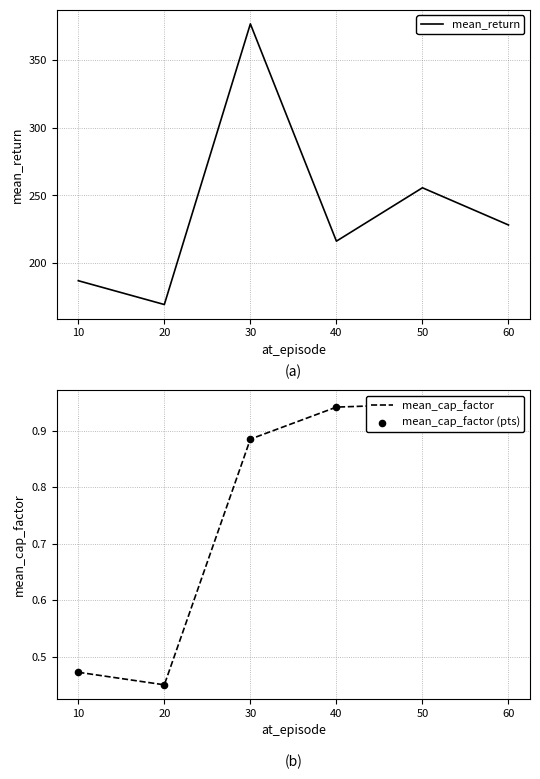

Which series has the largest Y range (max minus min)?

mean_return